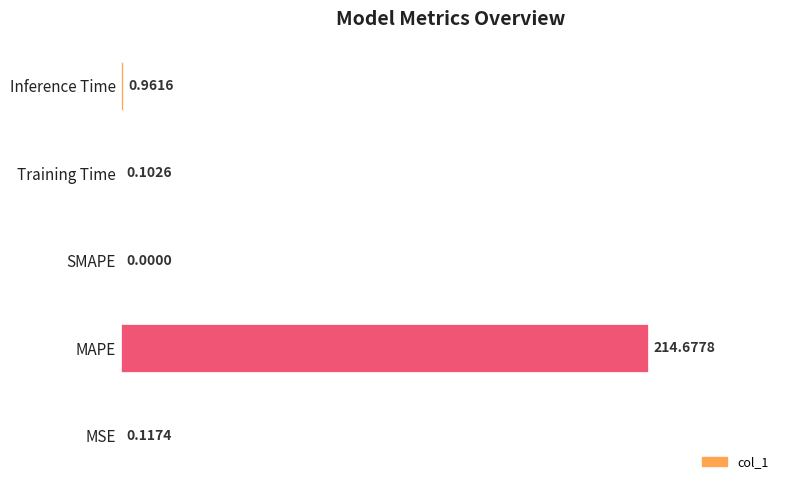

At which label is the value closest to 107?

Inference Time